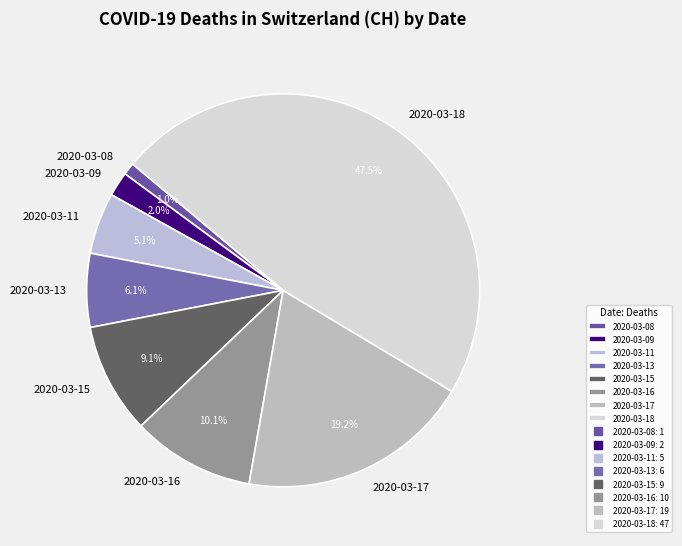

Is the sum of 2020-03-13 and 2020-03-09 greater than half?

No